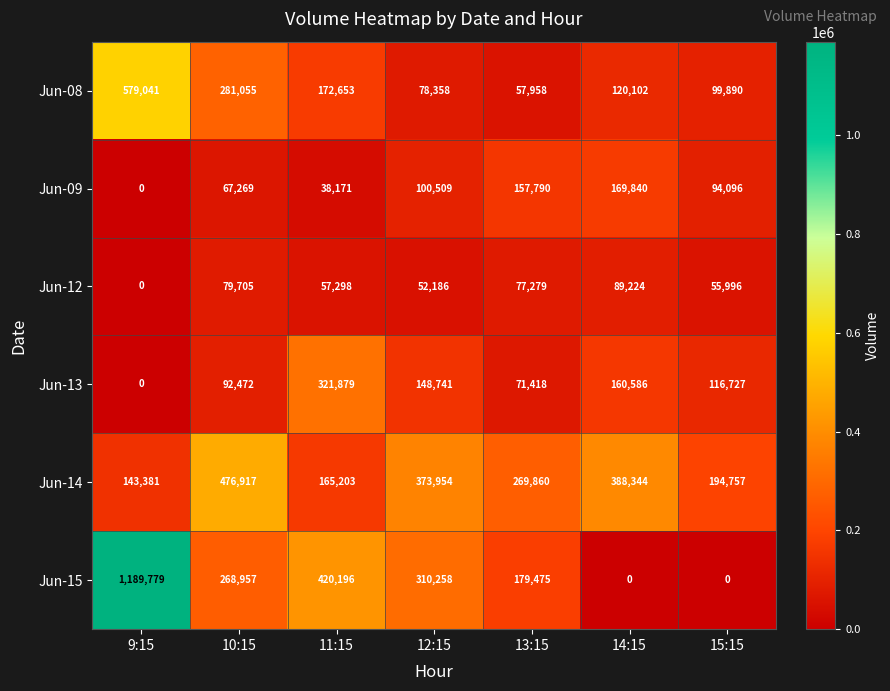

Is it true that Jun-12 equals 89224 at 14:15?

True